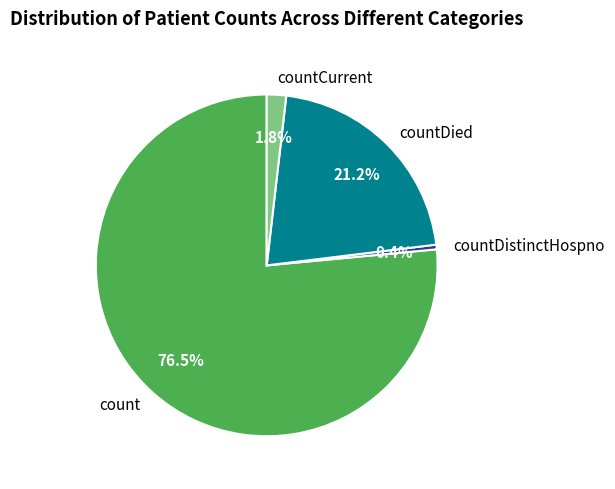

What percentage is NOT represented by countCurrent?

98.2%